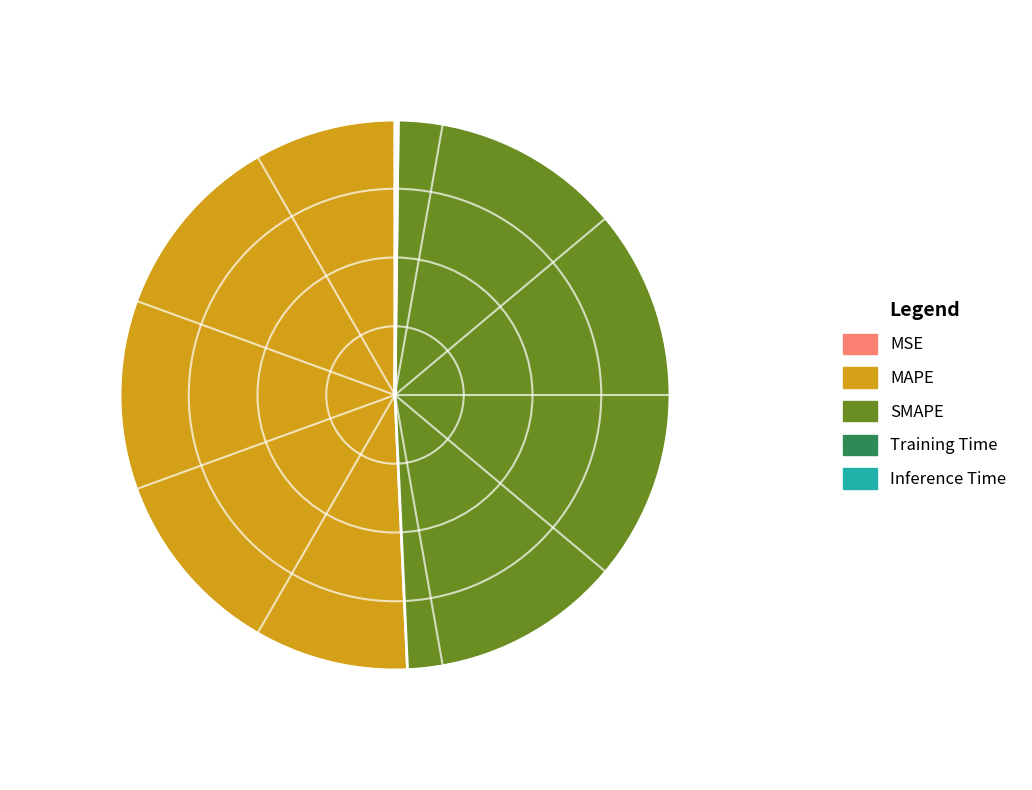

Which has a higher value, MAPE or SMAPE?

MAPE